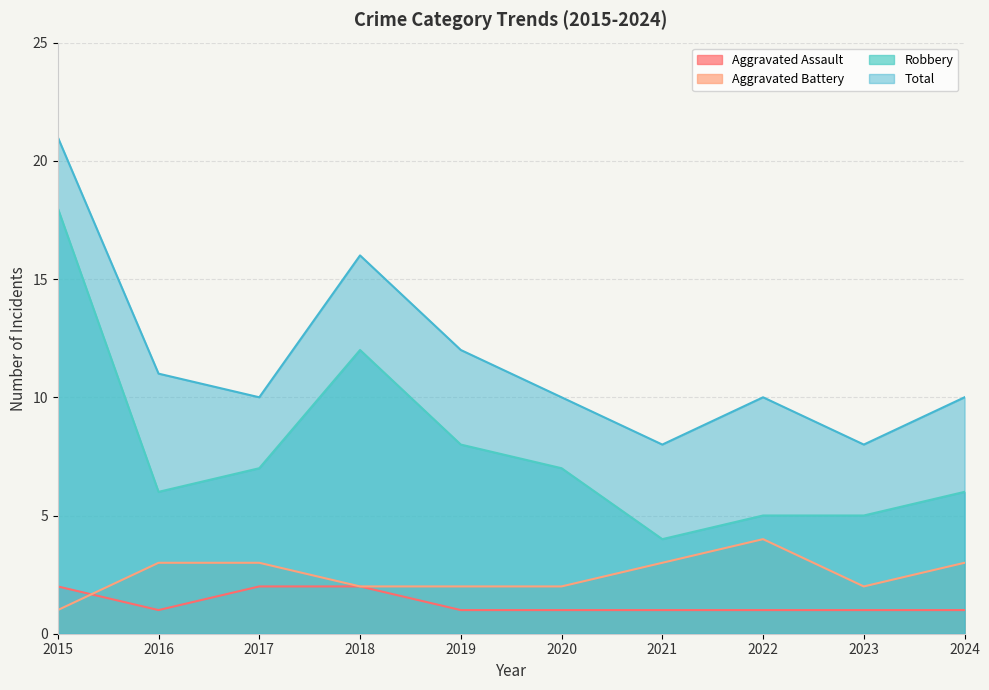

True or false: Aggravated Battery has a value of 2 at 2023.

True